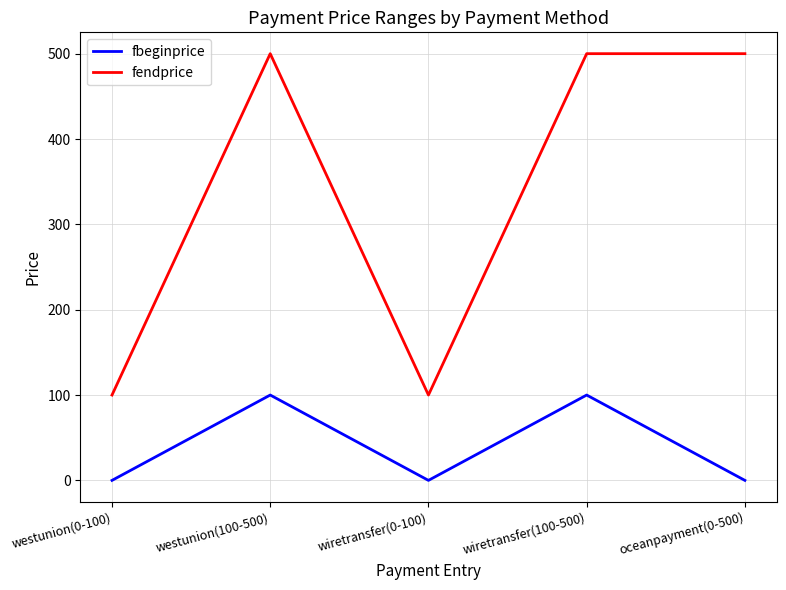

In fbeginprice, how many points are lower than both neighbors (excluding endpoints)?

1